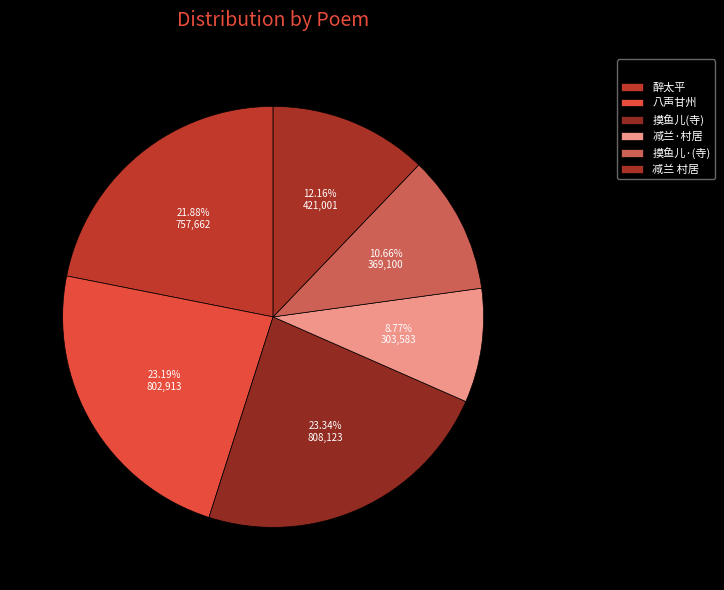

How many segments does this pie chart have?

6